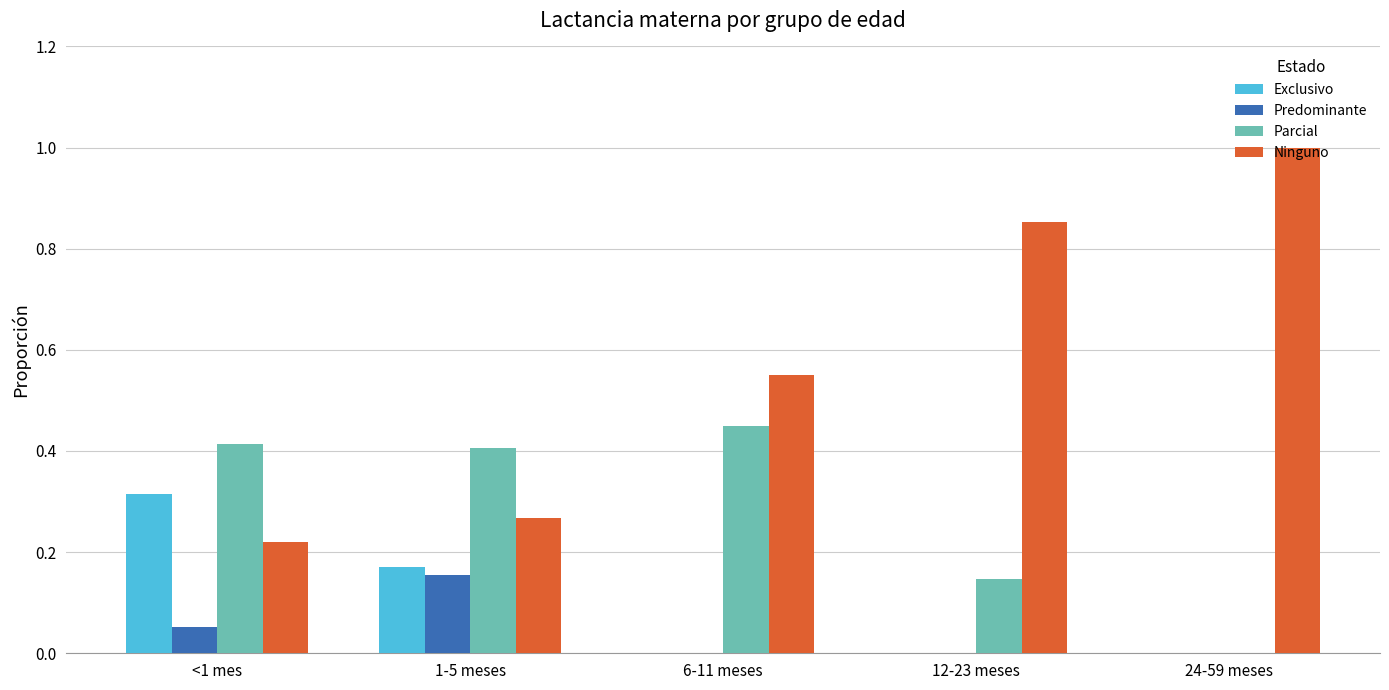

What is the sum of all Parcial values?

1.4